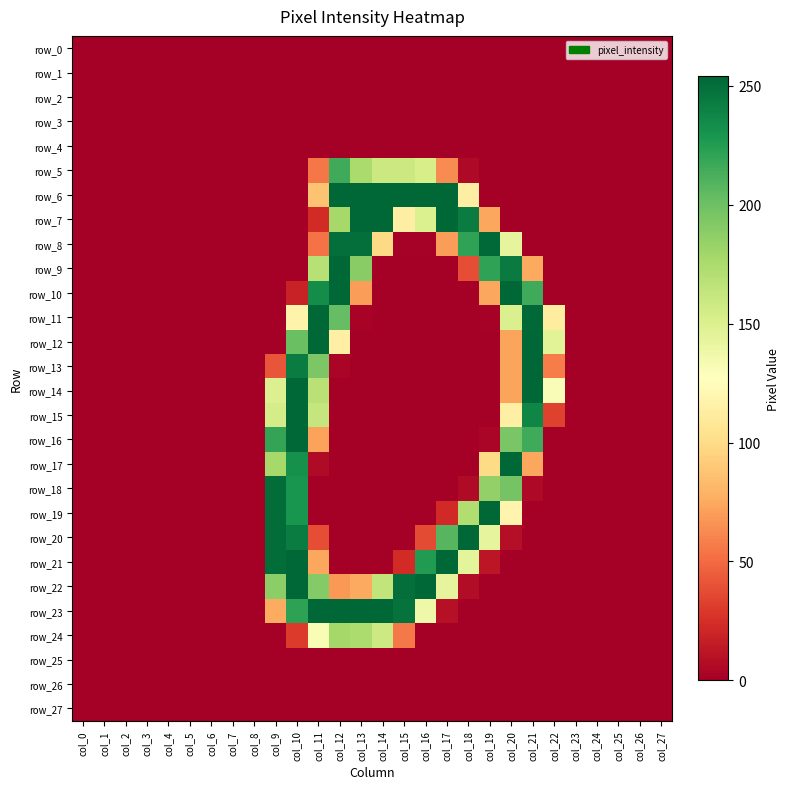

Rank the categories by row_22 value from lowest to highest.

col_0, col_1, col_2, col_3, col_4, col_5, col_6, col_7, col_8, col_19, col_20, col_21, col_22, col_23, col_24, col_25, col_26, col_27, col_18, col_12, col_13, col_17, col_14, col_9, col_11, col_15, col_10, col_16